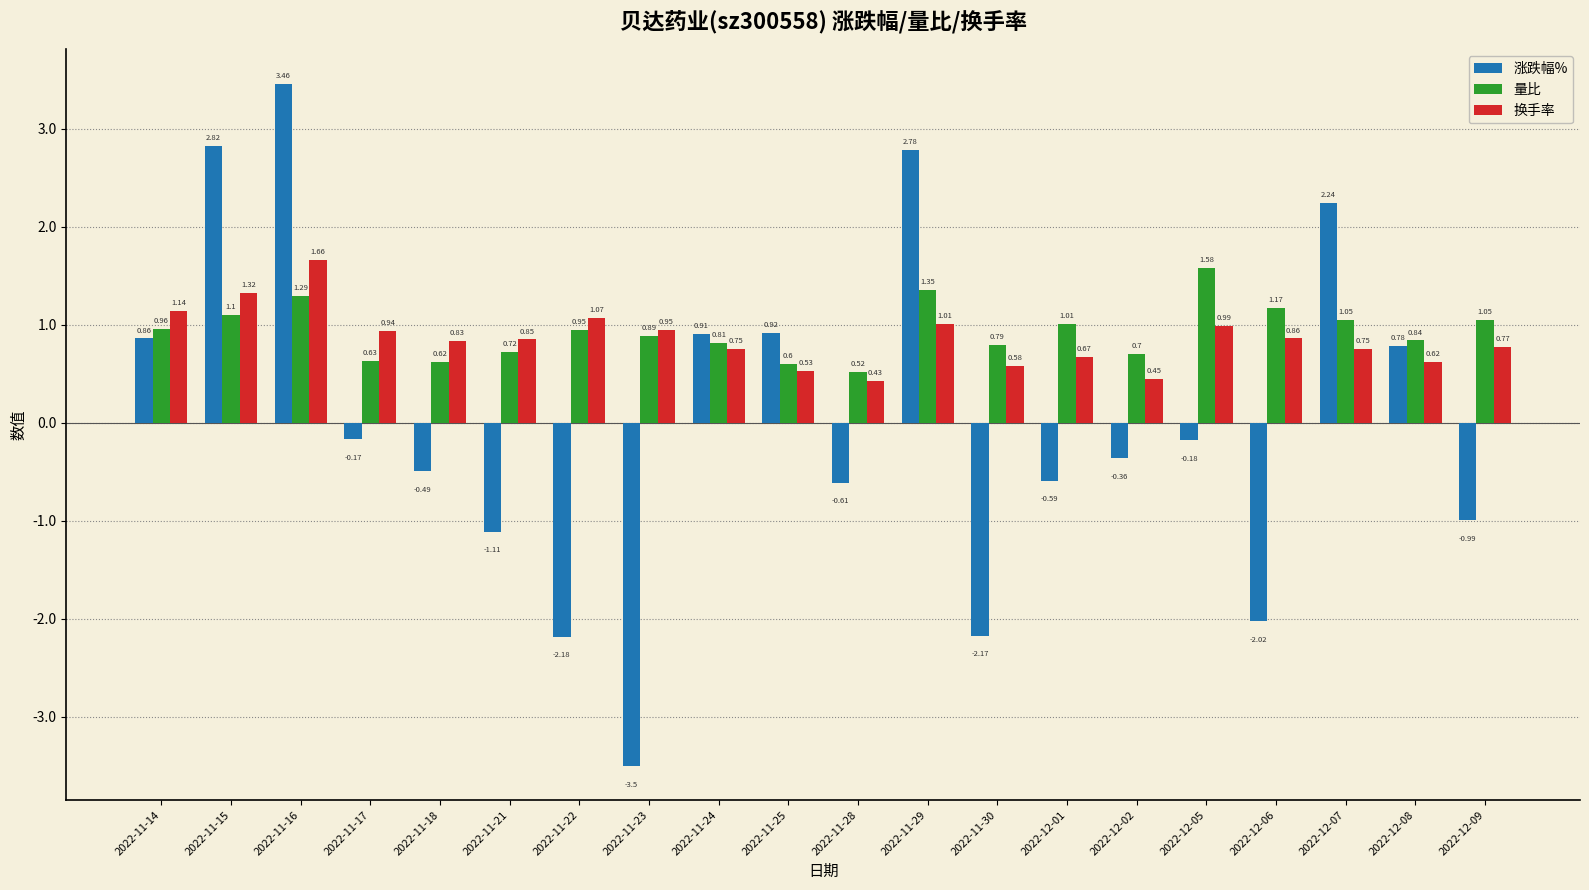

Which series has the largest range (max minus min)?

涨跌幅%